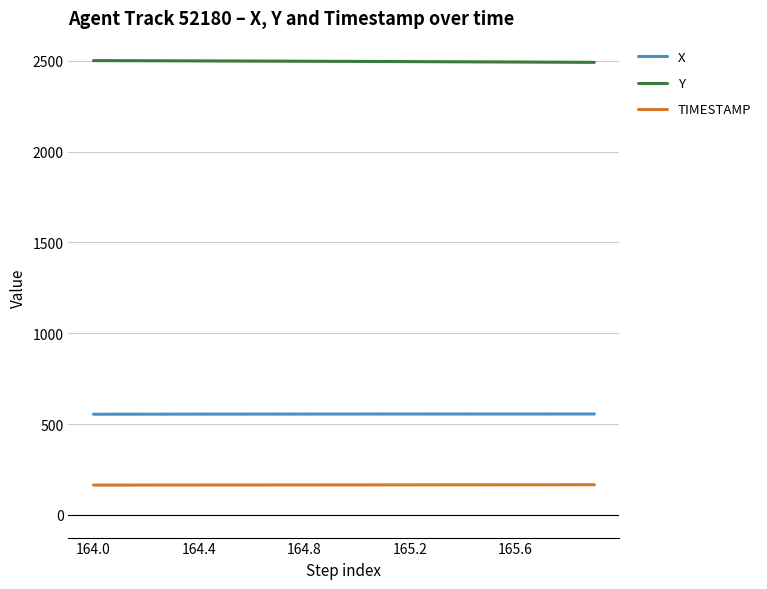

What are all the series names shown in the legend?

X, Y, TIMESTAMP